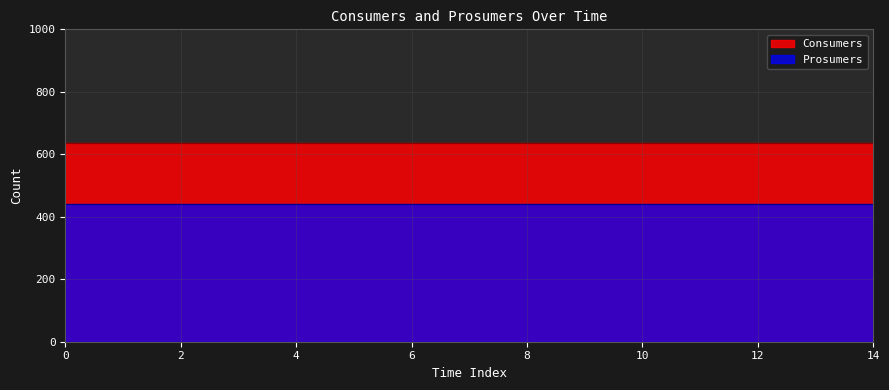

True or false: Prosumers and Consumers cross at least once.

False